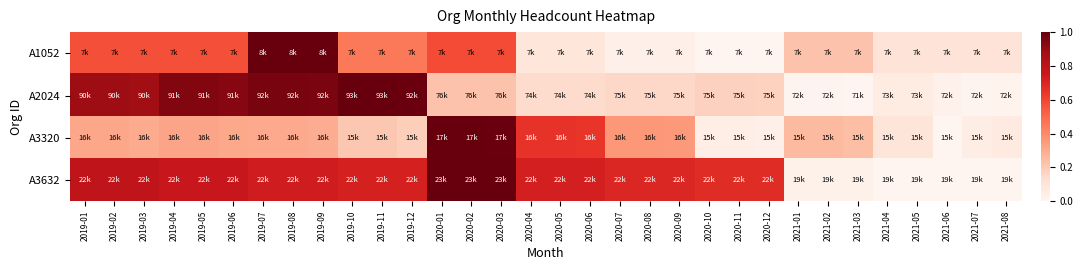

Which has a higher value, 2020-06 or 2021-04?

2021-04